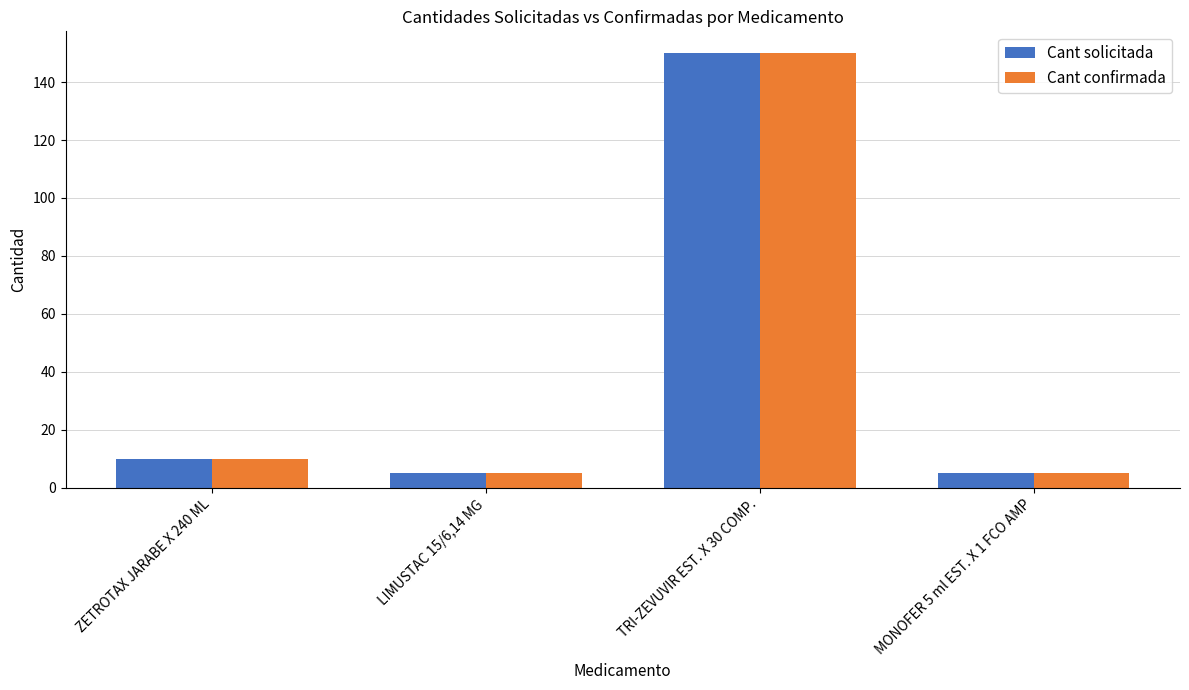

Reading right to left, transcribe all the data shown in this chart.

Cant solicitada: MONOFER 5 ml EST. X 1 FCO AMP=5	TRI-ZEVUVIR EST. X 30 COMP.=150	LIMUSTAC 15/6,14 MG=5	ZETROTAX JARABE X 240 ML=10
Cant confirmada: MONOFER 5 ml EST. X 1 FCO AMP=5	TRI-ZEVUVIR EST. X 30 COMP.=150	LIMUSTAC 15/6,14 MG=5	ZETROTAX JARABE X 240 ML=10